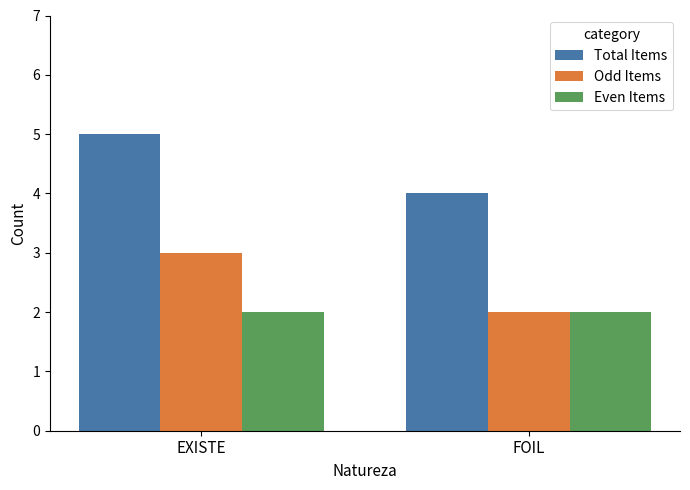

What position from the left is EXISTE?

1